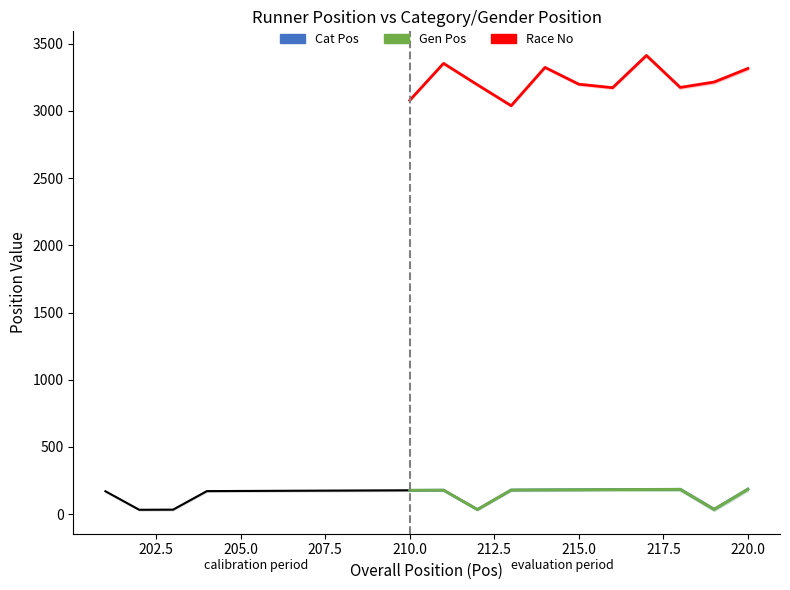

What is the average value of the Race No series?

3226